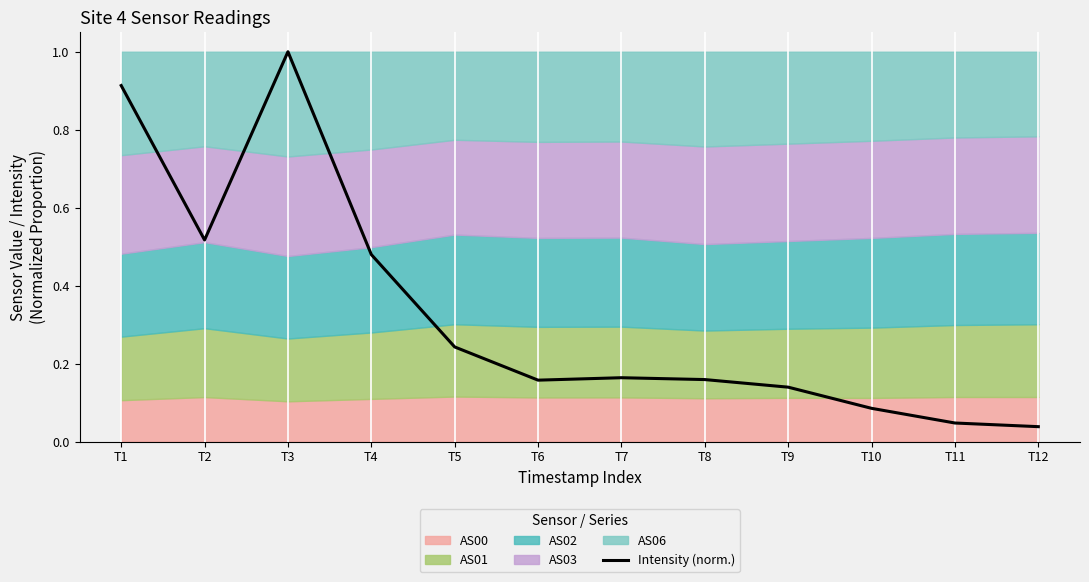

What is the greatest value displayed?

1.0